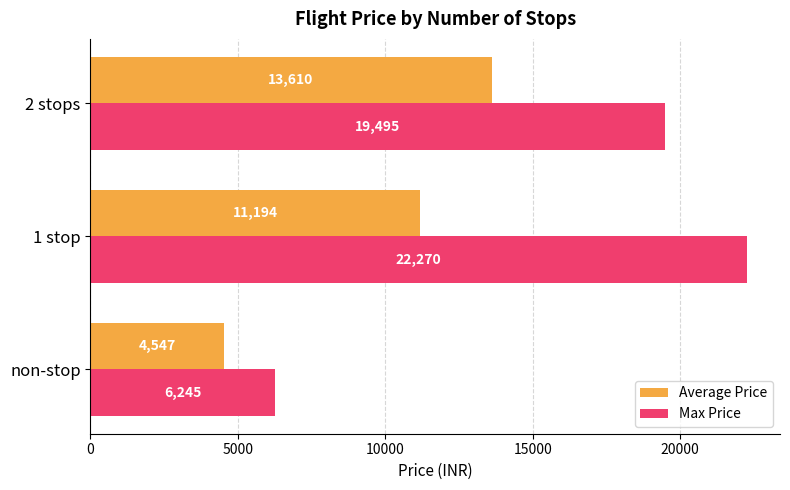

What is the sum of all Average Price values?

29351